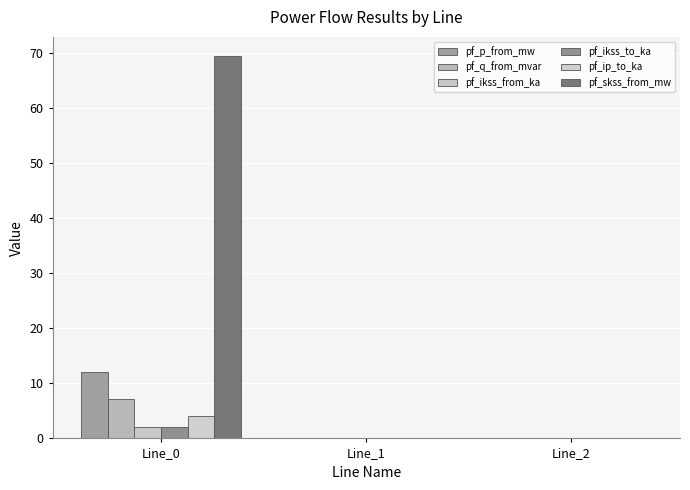

Reading left to right, what are all the values shown in this chart?

pf_p_from_mw: Line_0=12.0	Line_1=0.0	Line_2=0.0
pf_q_from_mvar: Line_0=7.1	Line_1=-0.0	Line_2=-0.0
pf_ikss_from_ka: Line_0=2.0	Line_1=0.0	Line_2=0.0
pf_ikss_to_ka: Line_0=2.0	Line_1=0.0	Line_2=0.0
pf_ip_to_ka: Line_0=4.1	Line_1=0.0	Line_2=0.0
pf_skss_from_mw: Line_0=69.4	Line_1=0.0	Line_2=0.0